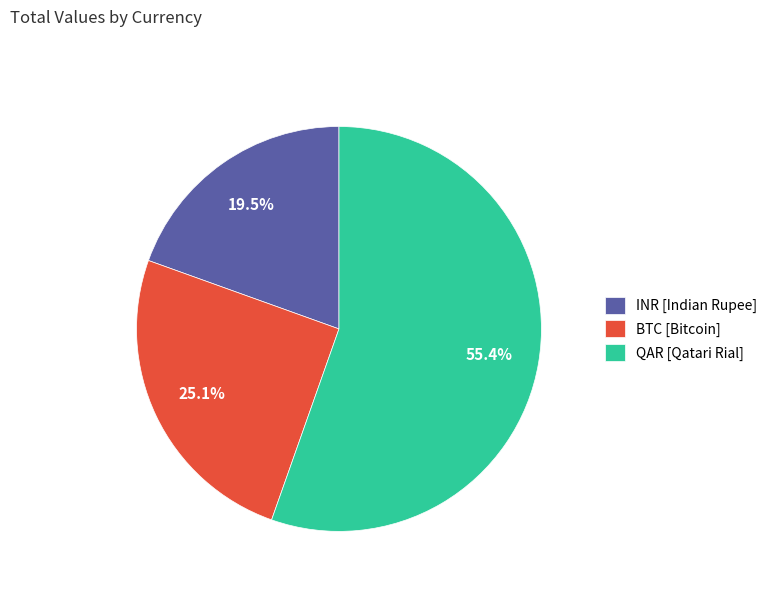

Which slice is the largest?

QAR [Qatari Rial]